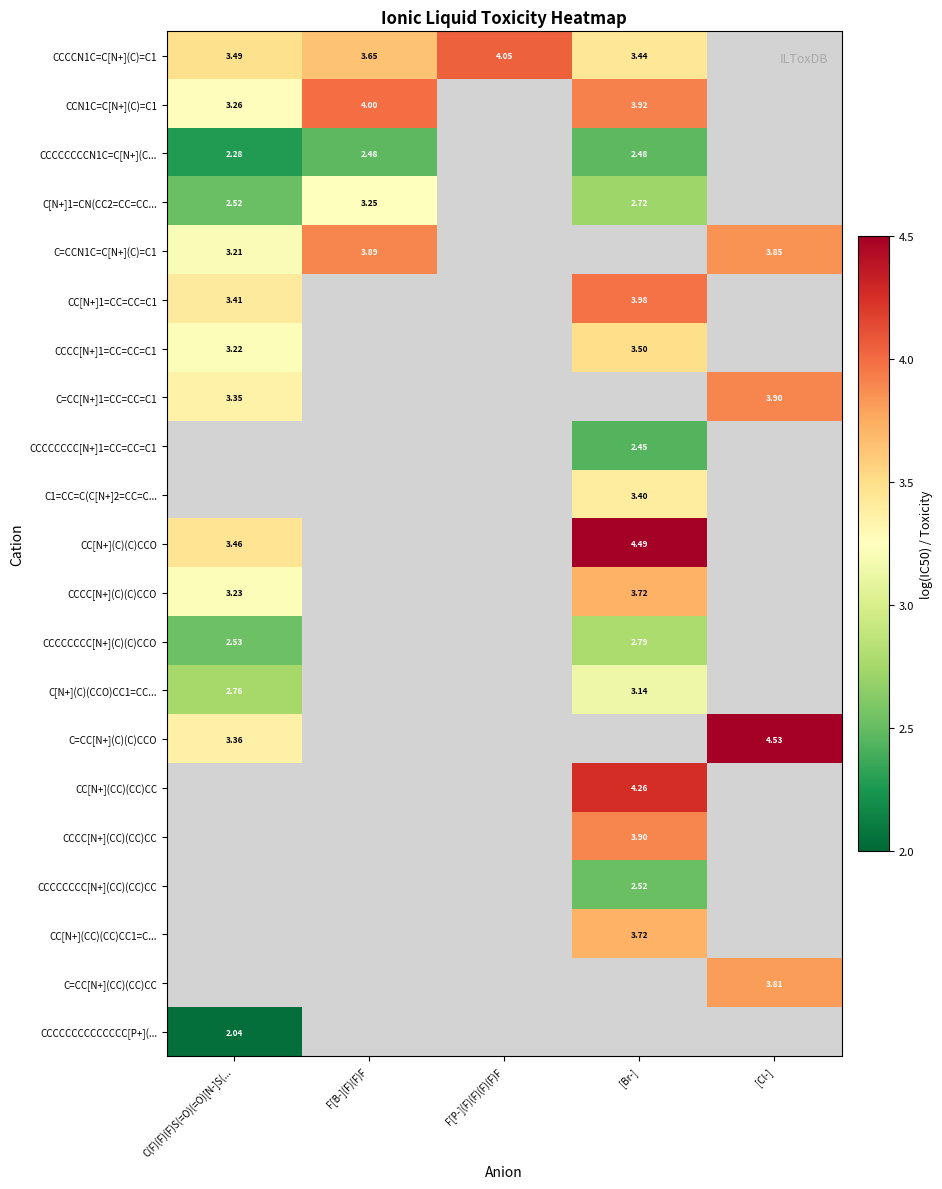

Which has a higher value, F[P-](F)(F)(F)(F)F or F[B-](F)(F)F?

F[P-](F)(F)(F)(F)F